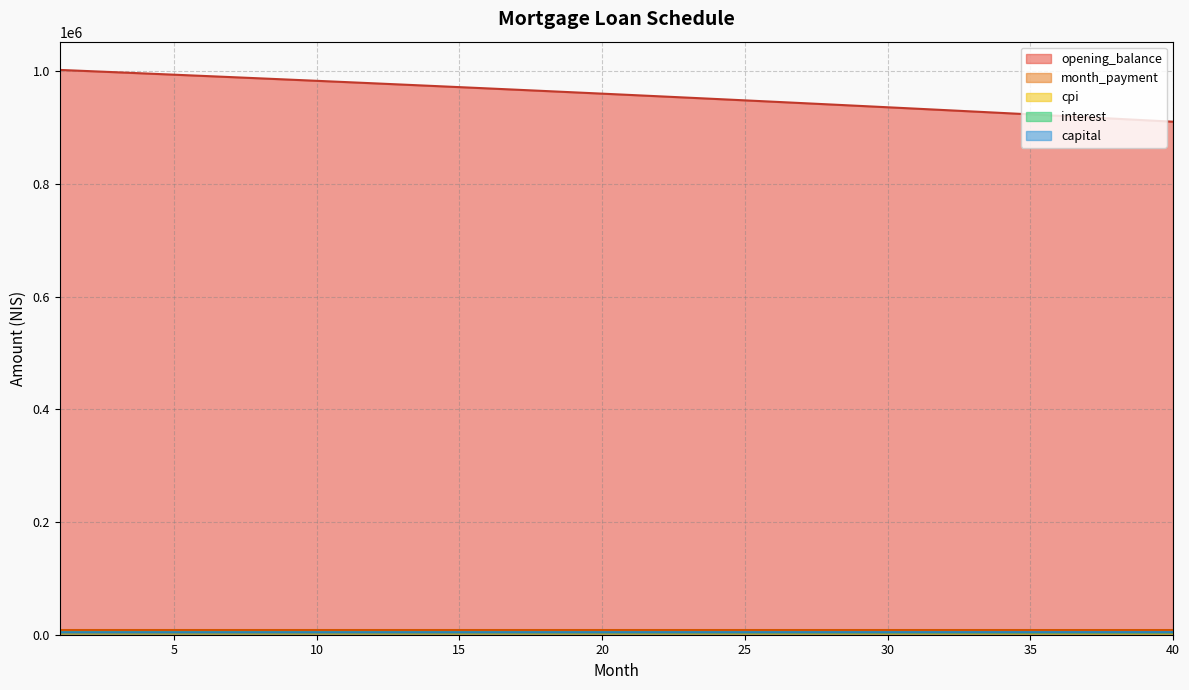

List the series in order of their peak value, lowest first.

cpi, interest, capital, month_payment, opening_balance